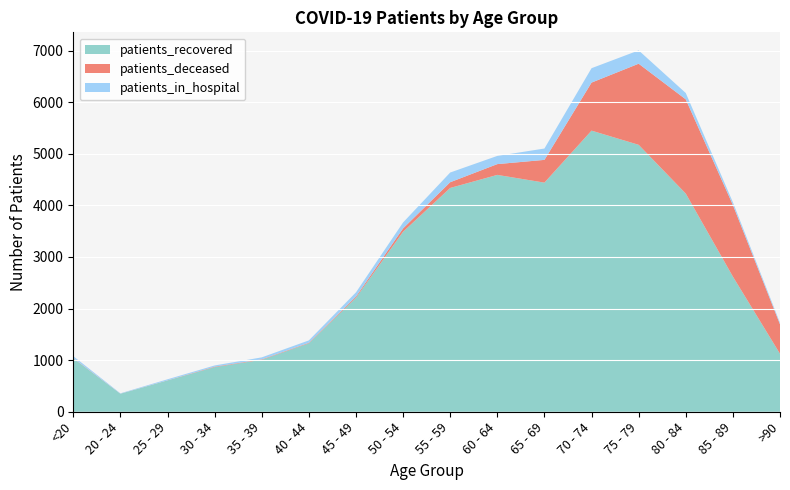

Reading left to right, list all the values displayed in this chart.

patients_in_hospital: <20=36	20 - 24=7	25 - 29=20	30 - 34=23	35 - 39=38	40 - 44=47	45 - 49=82	50 - 54=115	55 - 59=188	60 - 64=159	65 - 69=220	70 - 74=279	75 - 79=258	80 - 84=123	85 - 89=53	>90=29
patients_recovered: <20=1036	20 - 24=349	25 - 29=607	30 - 34=865	35 - 39=1007	40 - 44=1326	45 - 49=2209	50 - 54=3489	55 - 59=4338	60 - 64=4591	65 - 69=4441	70 - 74=5449	75 - 79=5174	80 - 84=4229	85 - 89=2620	>90=1124
patients_deceased: <20=5	20 - 24=1	25 - 29=2	30 - 34=9	35 - 39=9	40 - 44=10	45 - 49=23	50 - 54=65	55 - 59=111	60 - 64=209	65 - 69=441	70 - 74=931	75 - 79=1572	80 - 84=1826	85 - 89=1388	>90=571